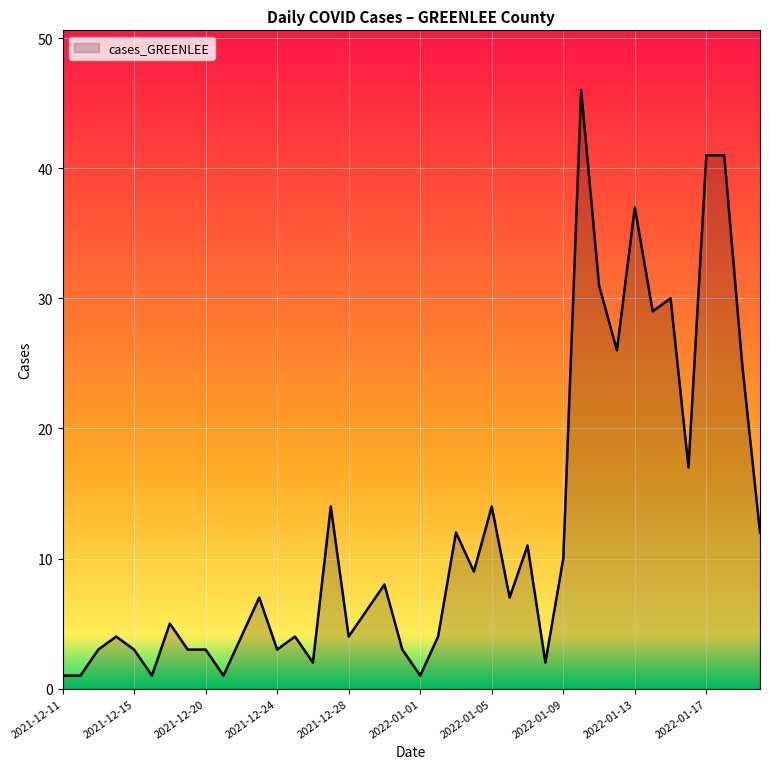

What is the greatest value displayed?

46